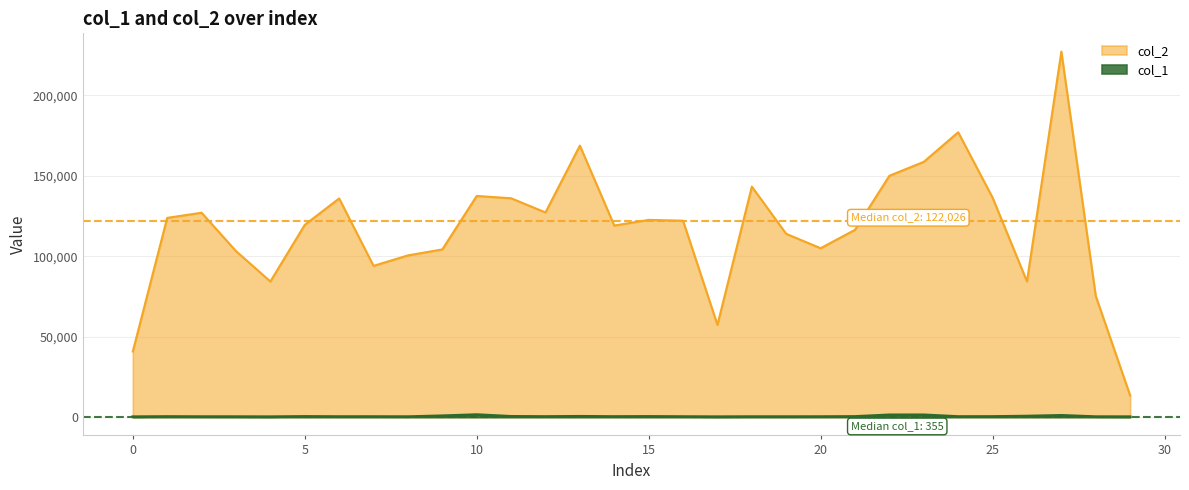

Rank the categories by col_2 value from highest to lowest.

27, 24, 13, 23, 22, 18, 10, 25, 11, 6, 12, 2, 1, 15, 16, 5, 14, 21, 19, 20, 9, 3, 8, 7, 26, 4, 28, 17, 0, 29